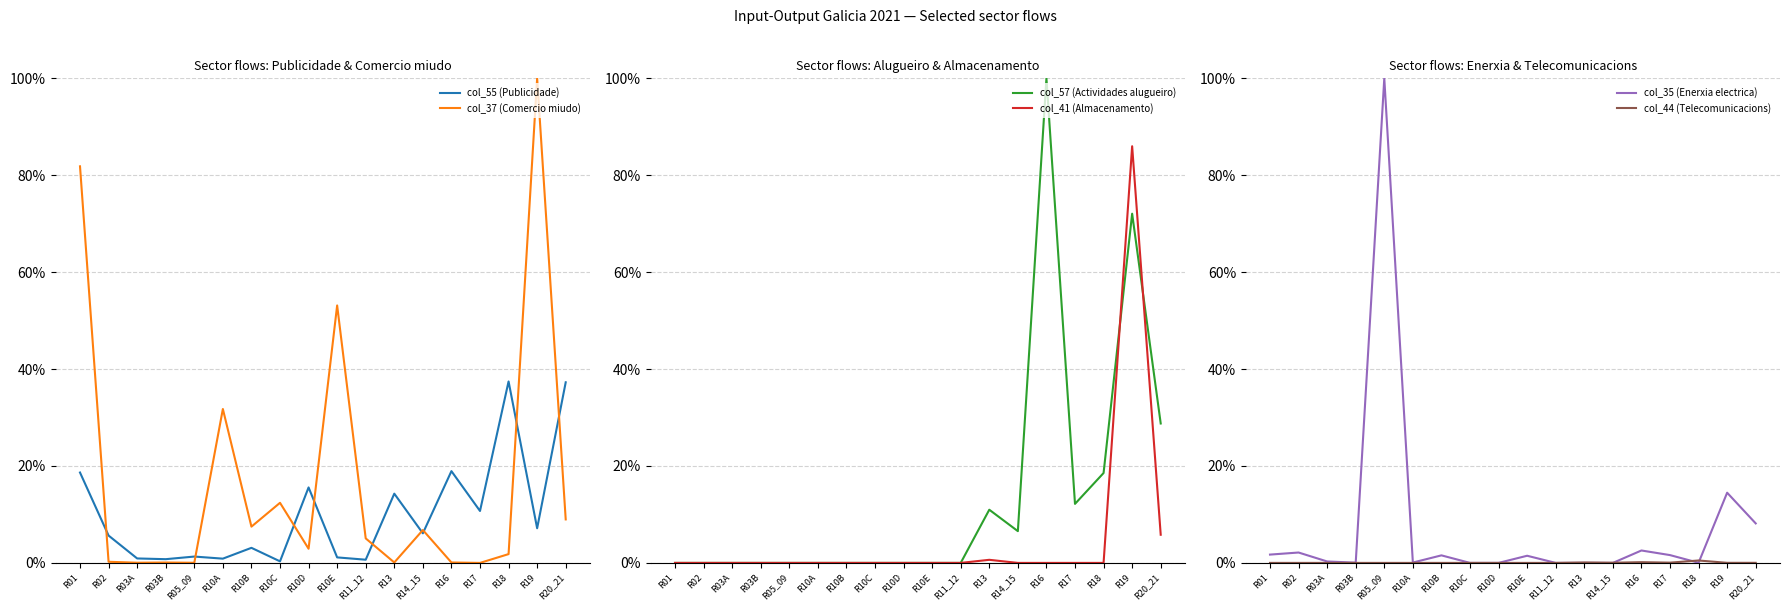

List the labels in order of col_35 (Enerxia electrica) value, smallest first.

R11_12, R14_15, R10C, R10D, R13, R18, R03B, R10A, R03A, R10E, R10B, R17, R01, R02, R16, R20_21, R19, R05_09